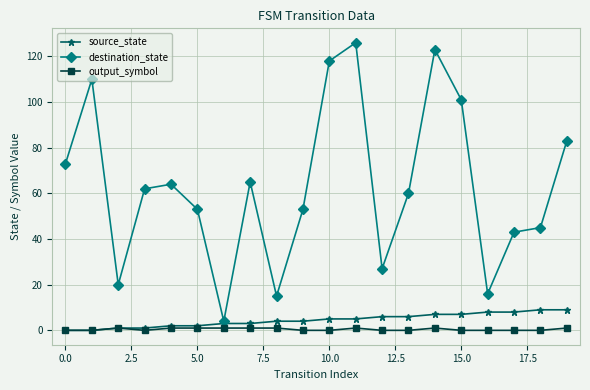

How many source_state values are between 2 and 7?

12